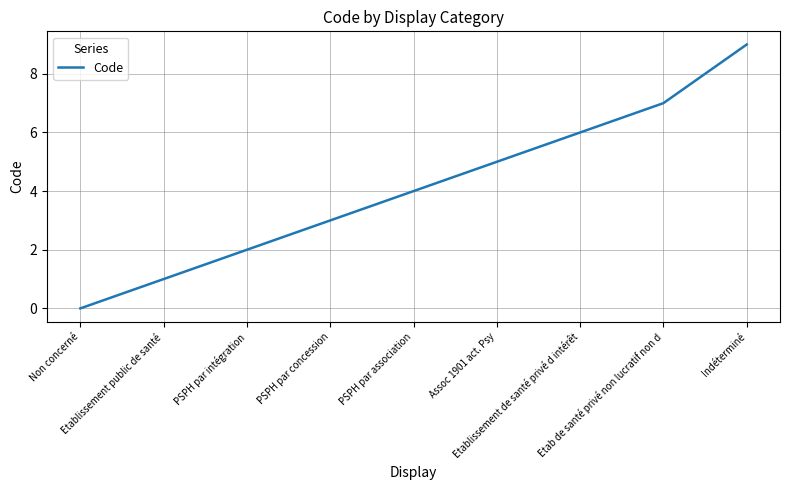

What is the difference between the maximum and minimum values?

9